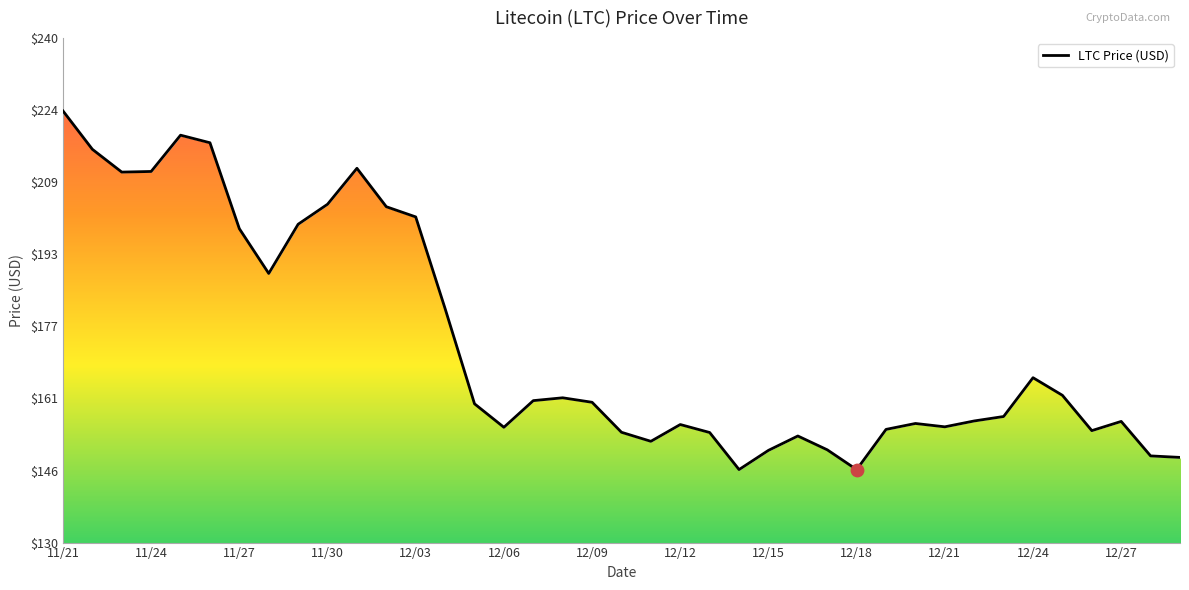

Approximately how many times larger is the value at 37 compared to 35?

1.0